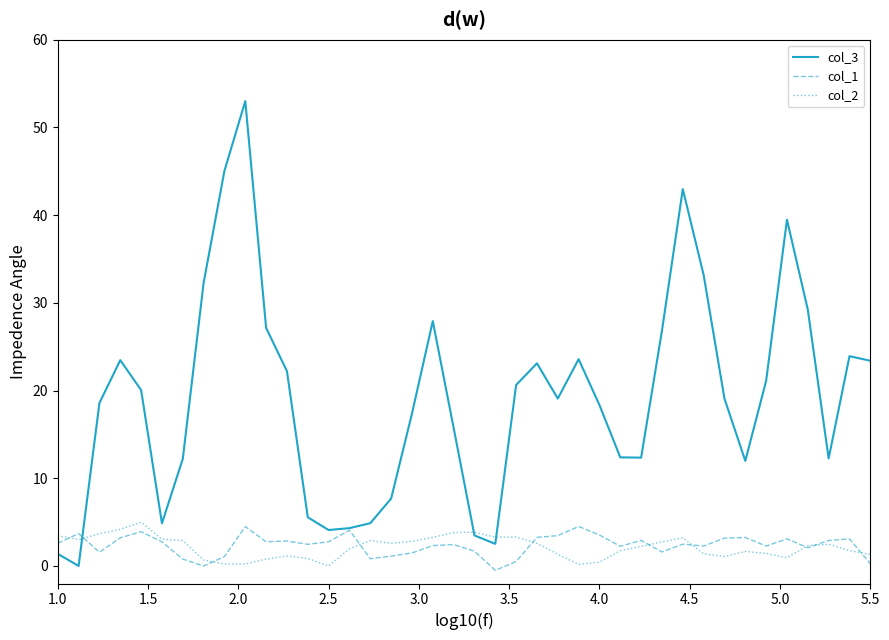

Which series has the largest total across all categories?

col_3